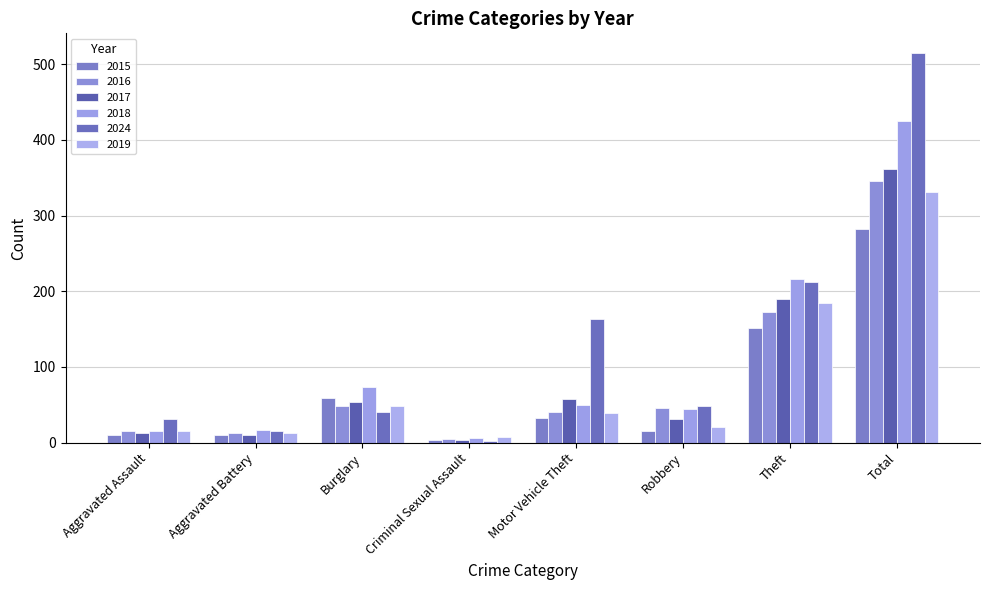

How many categories are shown in the chart?

8